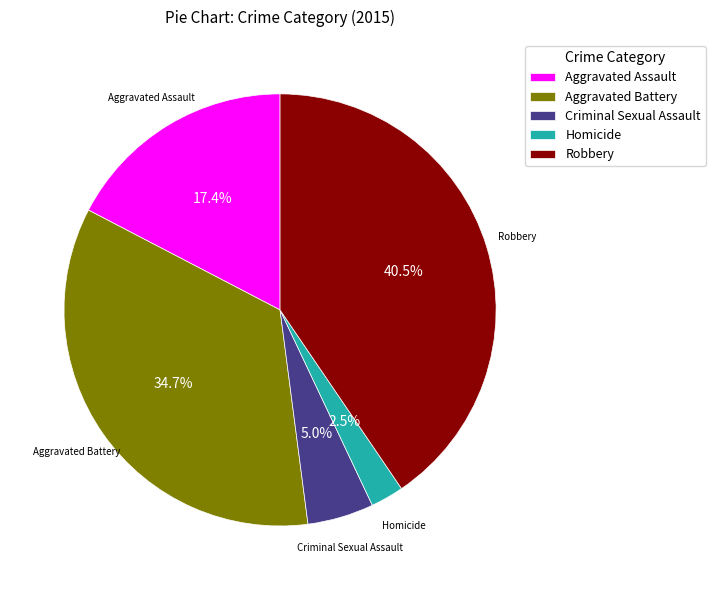

To the nearest percent, what portion does Aggravated Assault represent?

17%